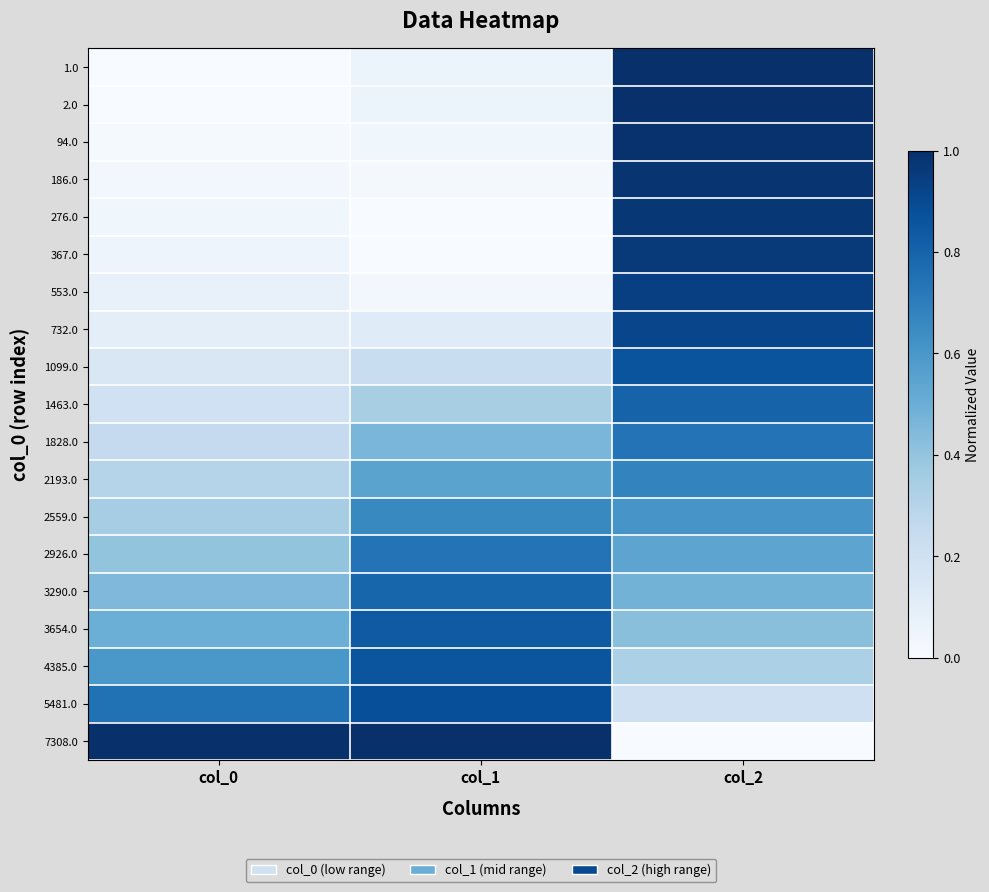

Count the number of data series in this chart.

19